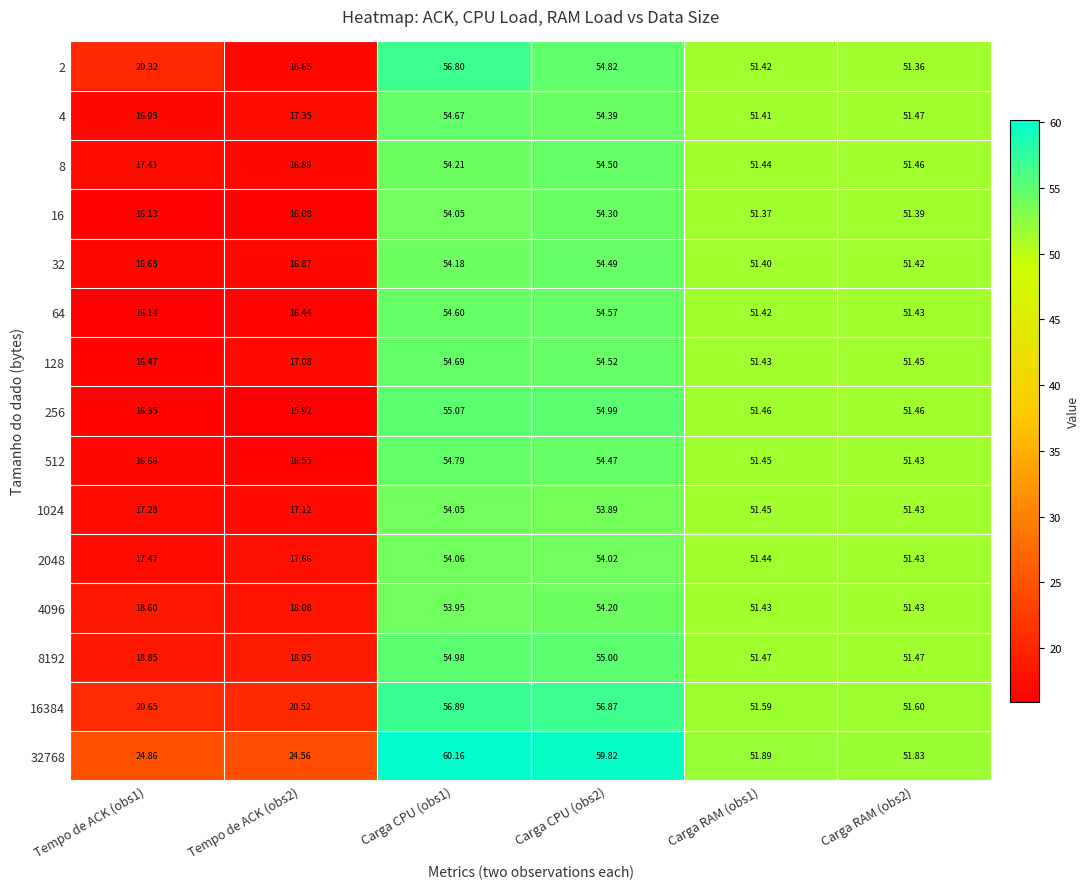

Reading left to right, what are all the values shown in this chart?

2: Tempo de ACK (obs1)=20.3	Tempo de ACK (obs2)=16.6	Carga CPU (obs1)=56.8	Carga CPU (obs2)=54.8	Carga RAM (obs1)=51.4	Carga RAM (obs2)=51.4
4: Tempo de ACK (obs1)=16.9	Tempo de ACK (obs2)=17.4	Carga CPU (obs1)=54.7	Carga CPU (obs2)=54.4	Carga RAM (obs1)=51.4	Carga RAM (obs2)=51.5
8: Tempo de ACK (obs1)=17.4	Tempo de ACK (obs2)=16.9	Carga CPU (obs1)=54.2	Carga CPU (obs2)=54.5	Carga RAM (obs1)=51.4	Carga RAM (obs2)=51.5
16: Tempo de ACK (obs1)=16.1	Tempo de ACK (obs2)=16.1	Carga CPU (obs1)=54.0	Carga CPU (obs2)=54.3	Carga RAM (obs1)=51.4	Carga RAM (obs2)=51.4
32: Tempo de ACK (obs1)=16.7	Tempo de ACK (obs2)=16.9	Carga CPU (obs1)=54.2	Carga CPU (obs2)=54.5	Carga RAM (obs1)=51.4	Carga RAM (obs2)=51.4
64: Tempo de ACK (obs1)=16.1	Tempo de ACK (obs2)=16.4	Carga CPU (obs1)=54.6	Carga CPU (obs2)=54.6	Carga RAM (obs1)=51.4	Carga RAM (obs2)=51.4
128: Tempo de ACK (obs1)=16.5	Tempo de ACK (obs2)=17.1	Carga CPU (obs1)=54.7	Carga CPU (obs2)=54.5	Carga RAM (obs1)=51.4	Carga RAM (obs2)=51.5
256: Tempo de ACK (obs1)=16.4	Tempo de ACK (obs2)=15.9	Carga CPU (obs1)=55.1	Carga CPU (obs2)=55.0	Carga RAM (obs1)=51.5	Carga RAM (obs2)=51.5
512: Tempo de ACK (obs1)=16.7	Tempo de ACK (obs2)=16.6	Carga CPU (obs1)=54.8	Carga CPU (obs2)=54.5	Carga RAM (obs1)=51.5	Carga RAM (obs2)=51.4
1024: Tempo de ACK (obs1)=17.3	Tempo de ACK (obs2)=17.1	Carga CPU (obs1)=54.0	Carga CPU (obs2)=53.9	Carga RAM (obs1)=51.5	Carga RAM (obs2)=51.4
2048: Tempo de ACK (obs1)=17.5	Tempo de ACK (obs2)=17.7	Carga CPU (obs1)=54.1	Carga CPU (obs2)=54.0	Carga RAM (obs1)=51.4	Carga RAM (obs2)=51.4
4096: Tempo de ACK (obs1)=18.6	Tempo de ACK (obs2)=18.1	Carga CPU (obs1)=54.0	Carga CPU (obs2)=54.2	Carga RAM (obs1)=51.4	Carga RAM (obs2)=51.4
8192: Tempo de ACK (obs1)=18.9	Tempo de ACK (obs2)=18.9	Carga CPU (obs1)=55.0	Carga CPU (obs2)=55.0	Carga RAM (obs1)=51.5	Carga RAM (obs2)=51.5
16384: Tempo de ACK (obs1)=20.6	Tempo de ACK (obs2)=20.5	Carga CPU (obs1)=56.9	Carga CPU (obs2)=56.9	Carga RAM (obs1)=51.6	Carga RAM (obs2)=51.6
32768: Tempo de ACK (obs1)=24.9	Tempo de ACK (obs2)=24.6	Carga CPU (obs1)=60.2	Carga CPU (obs2)=59.8	Carga RAM (obs1)=51.9	Carga RAM (obs2)=51.8